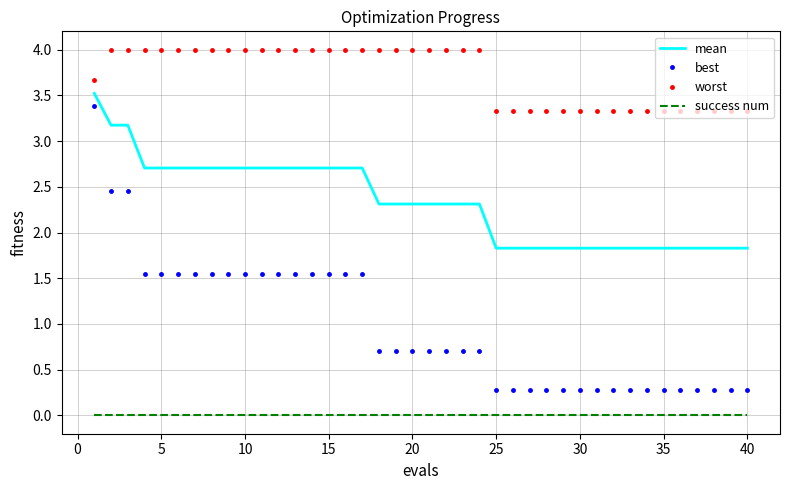

Rank the series by their average value, from lowest to highest.

success num, best, mean, worst